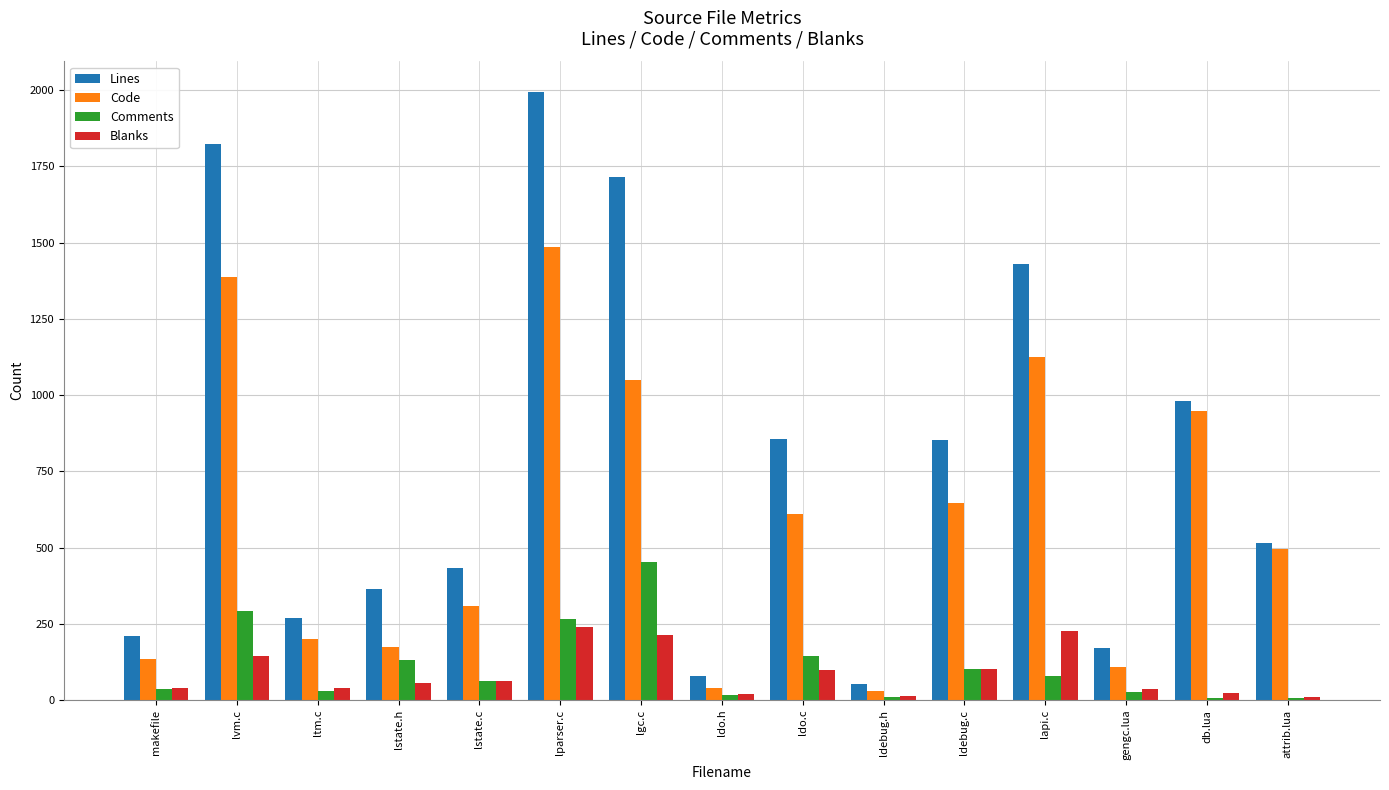

What is the minimum value for Lines?

52